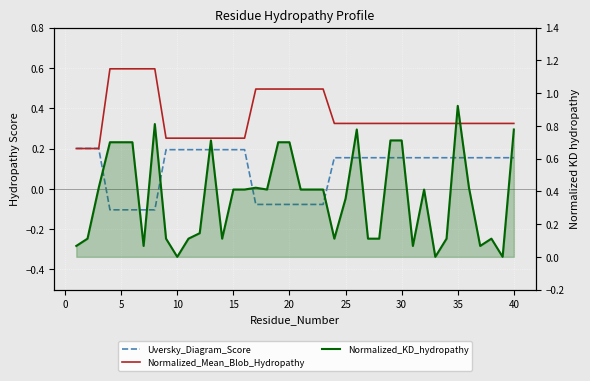

After their last crossing, which series has the higher values: Normalized_Kyte-Doolittle_hydropathy or Normalized_Mean_Blob_Hydropathy?

Normalized_Kyte-Doolittle_hydropathy